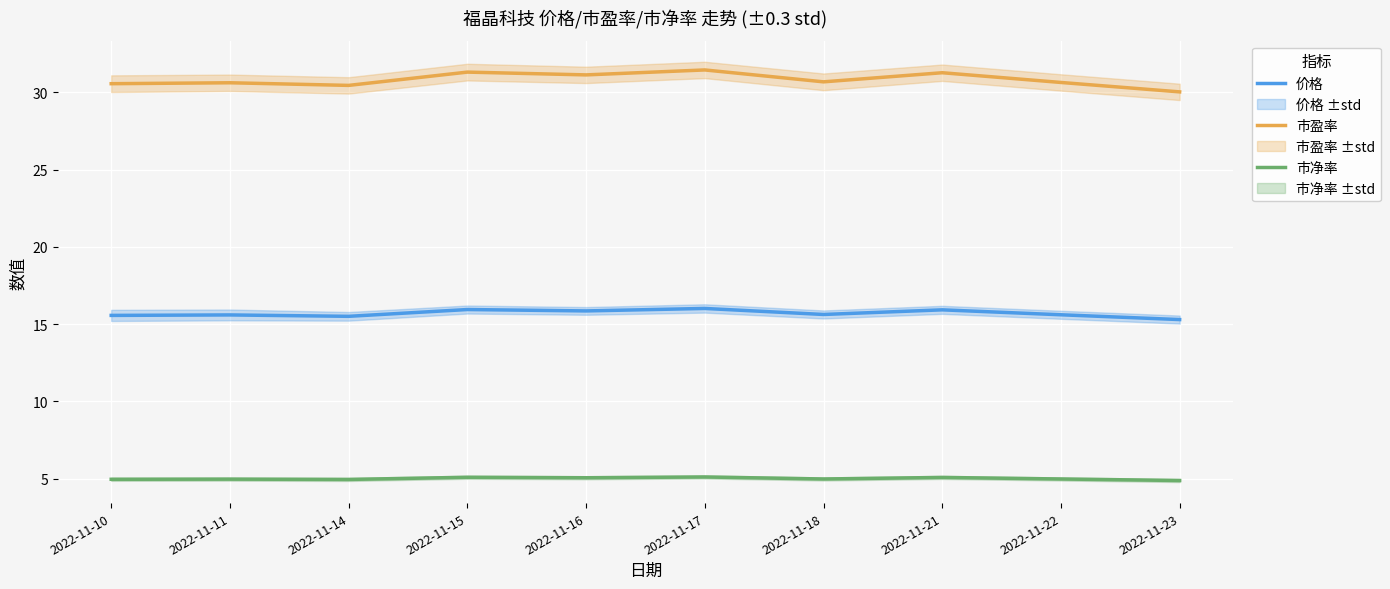

At which category does the chart reach its minimum across all series?

2022-11-23